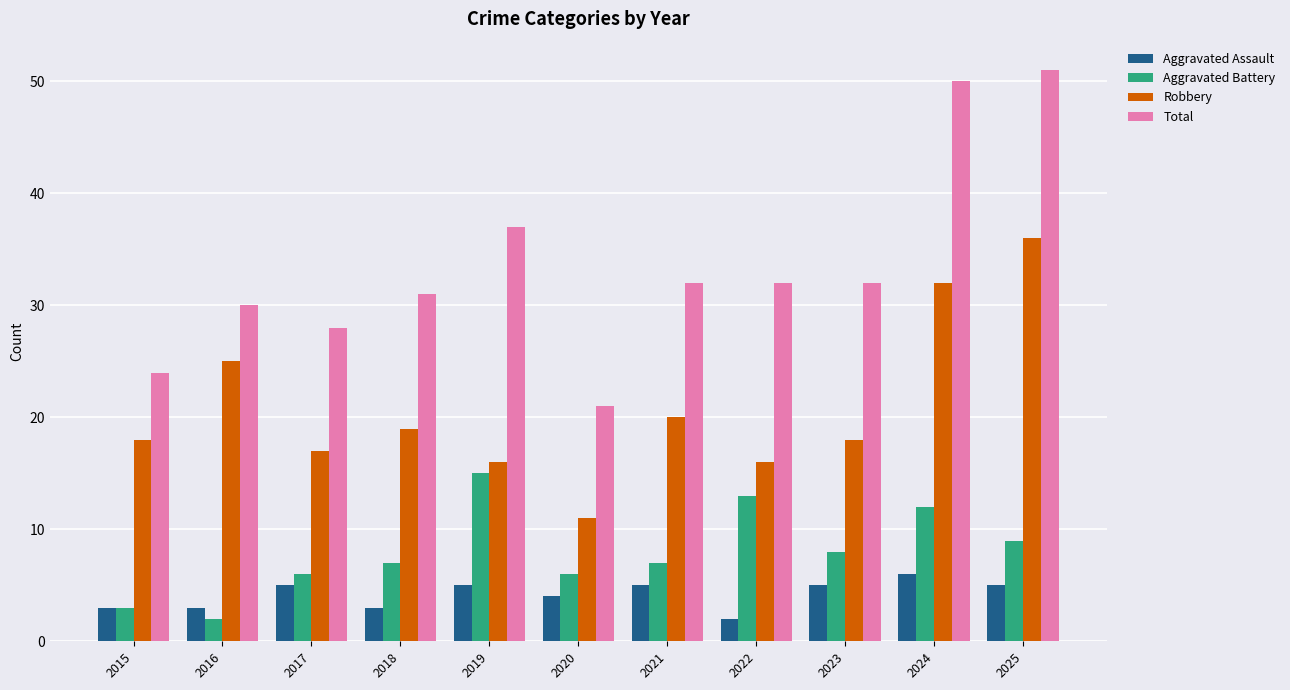

How many data points in Aggravated Assault are less than 5?

5